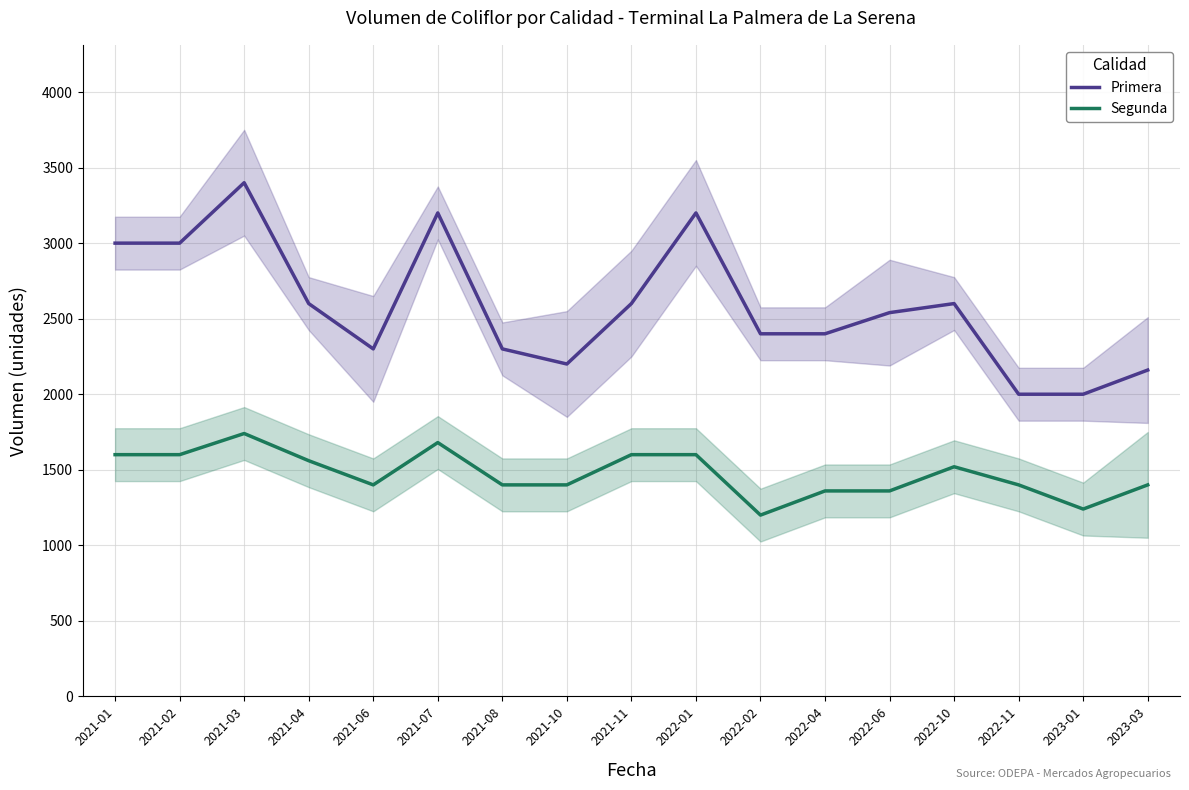

What is the total value across all series at 2022-11?

3400